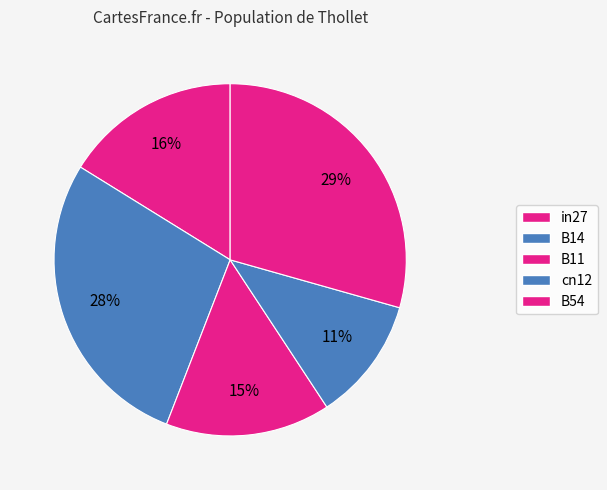

Count the number of slices in the pie.

5